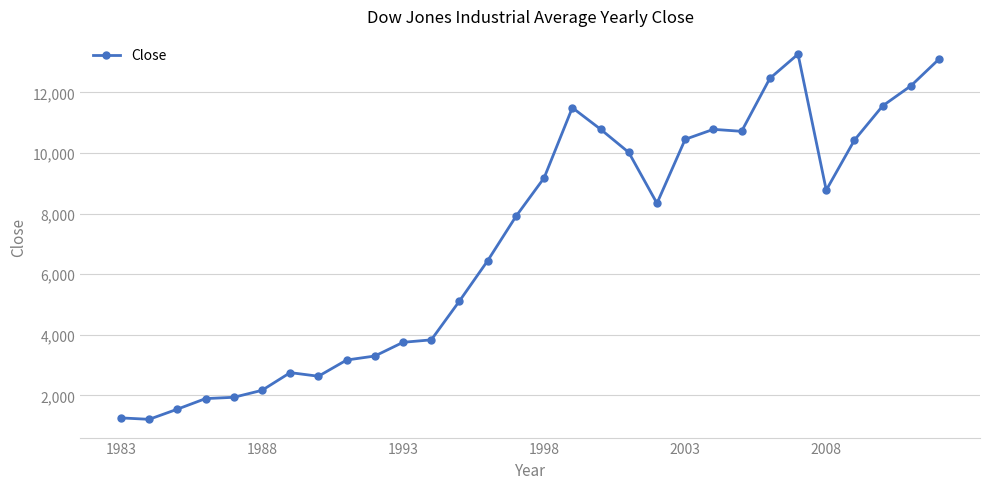

What is the minimum value shown in the chart?

1211.6